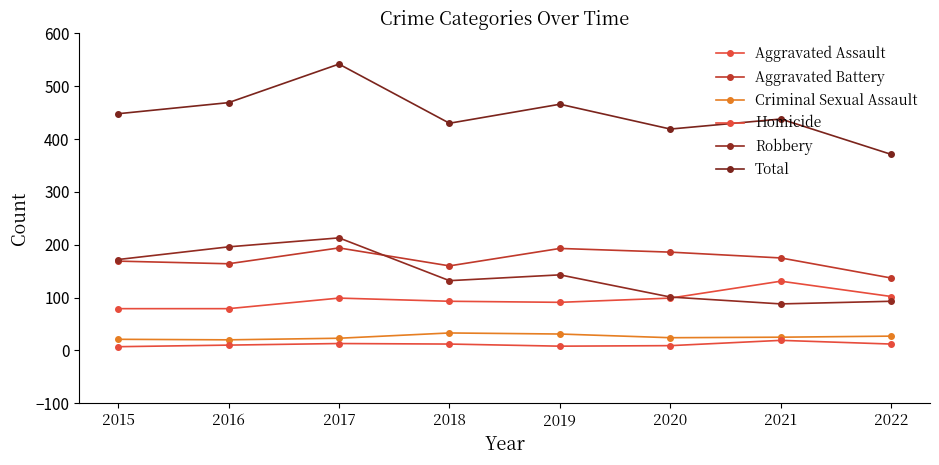

Count the number of data series in this chart.

6